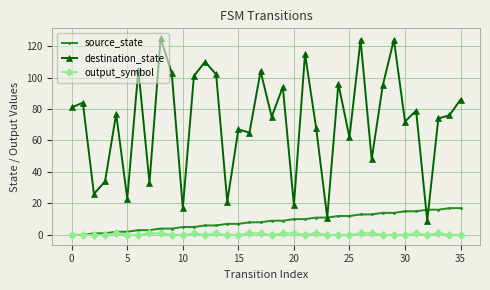

What is the maximum value for source_state?

17